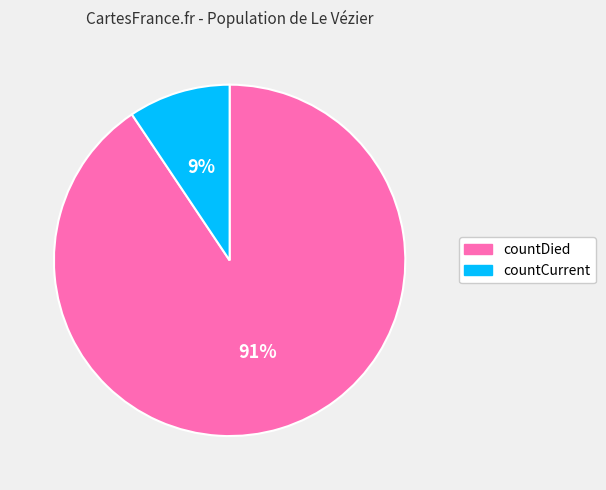

To the nearest percent, what is the combined percentage of countDied and countCurrent?

100%